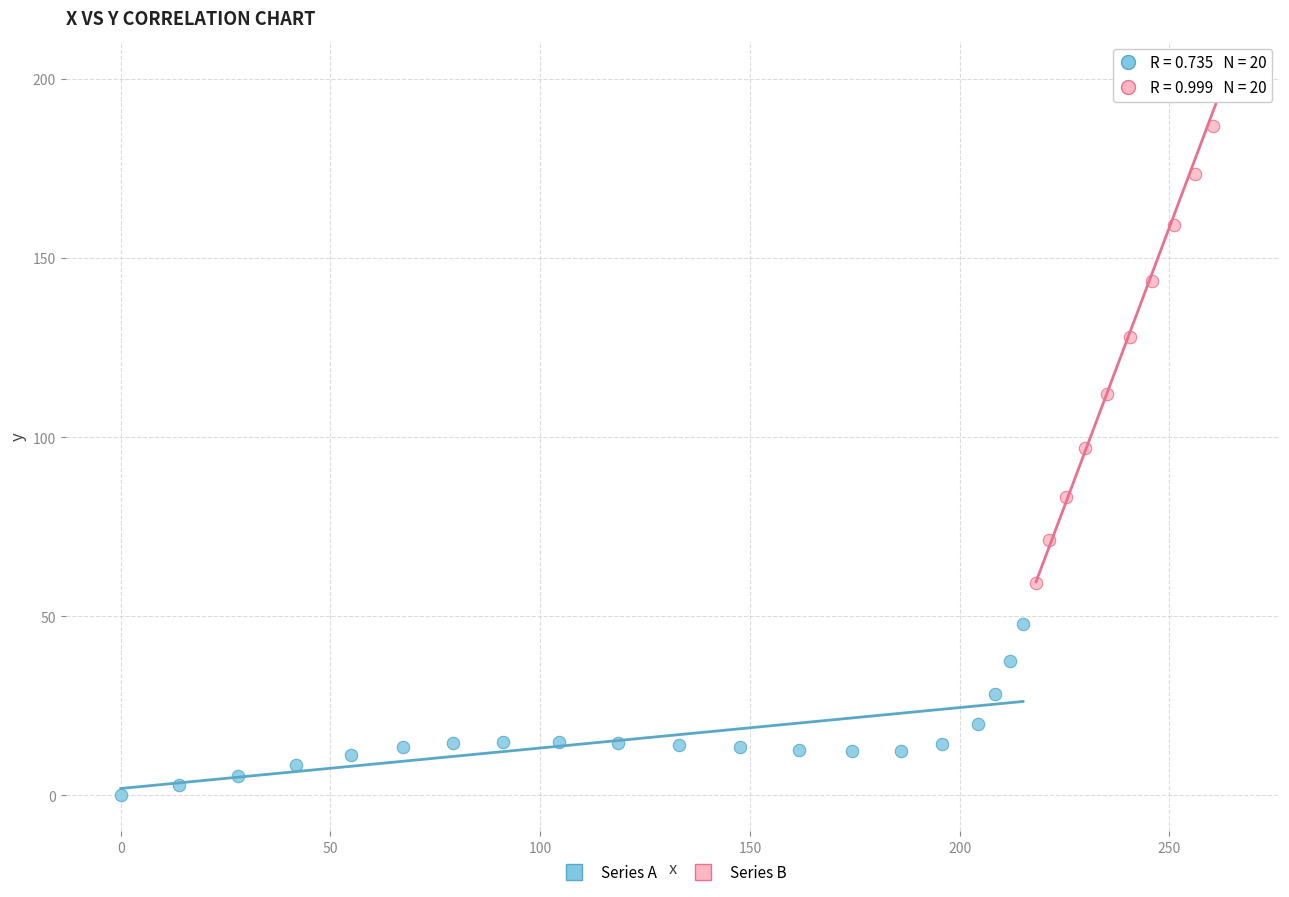

Which series contains the lowest Y value?

Series A